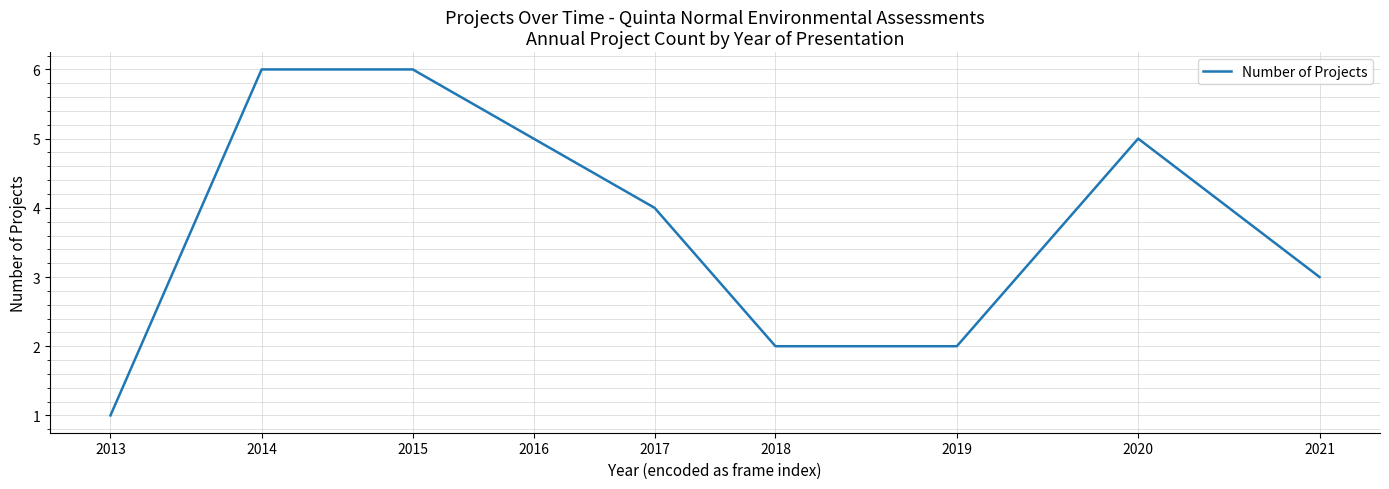

How many values are between 2 and 5?

6